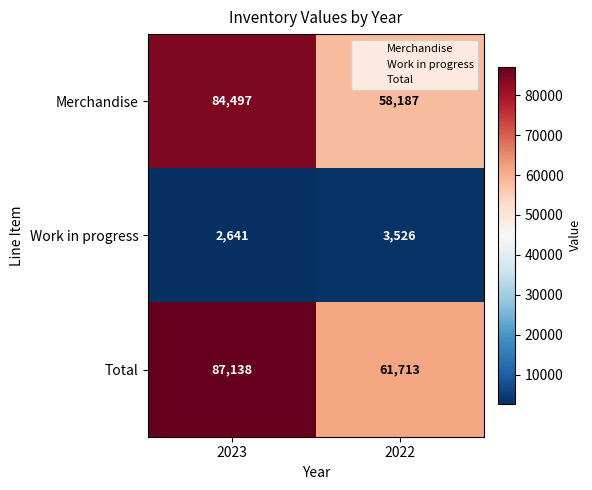

Is it true that Merchandise equals 58187 at 2022?

True